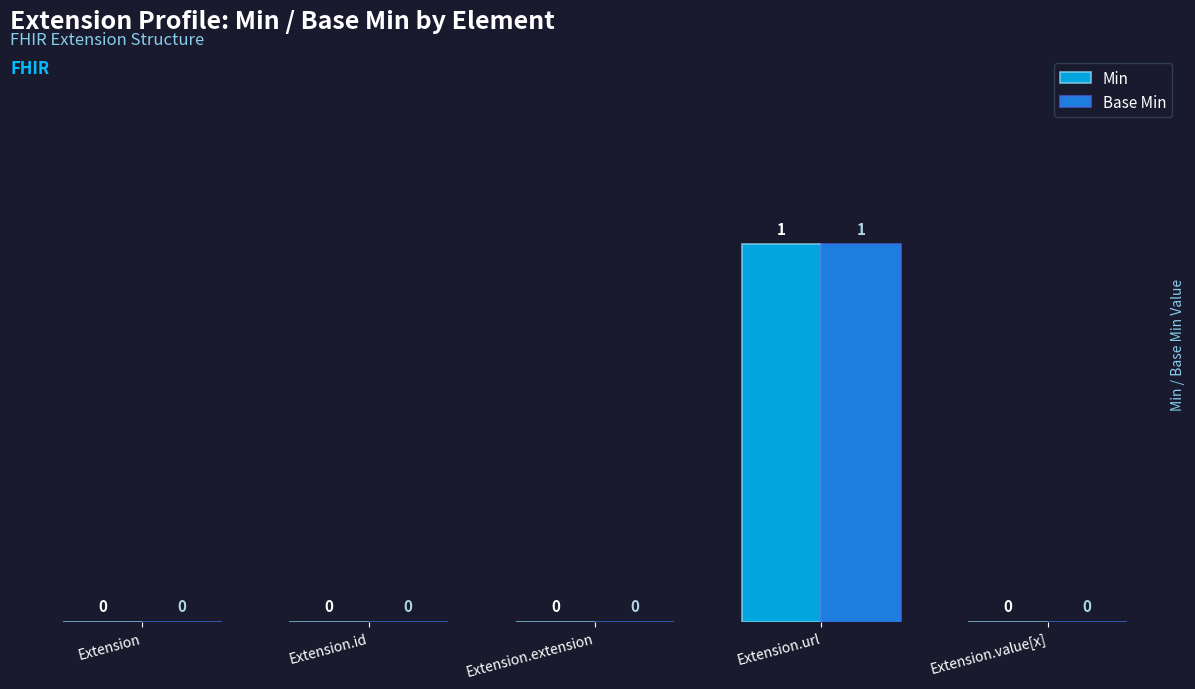

Which label corresponds to the largest value in the chart?

Extension.url